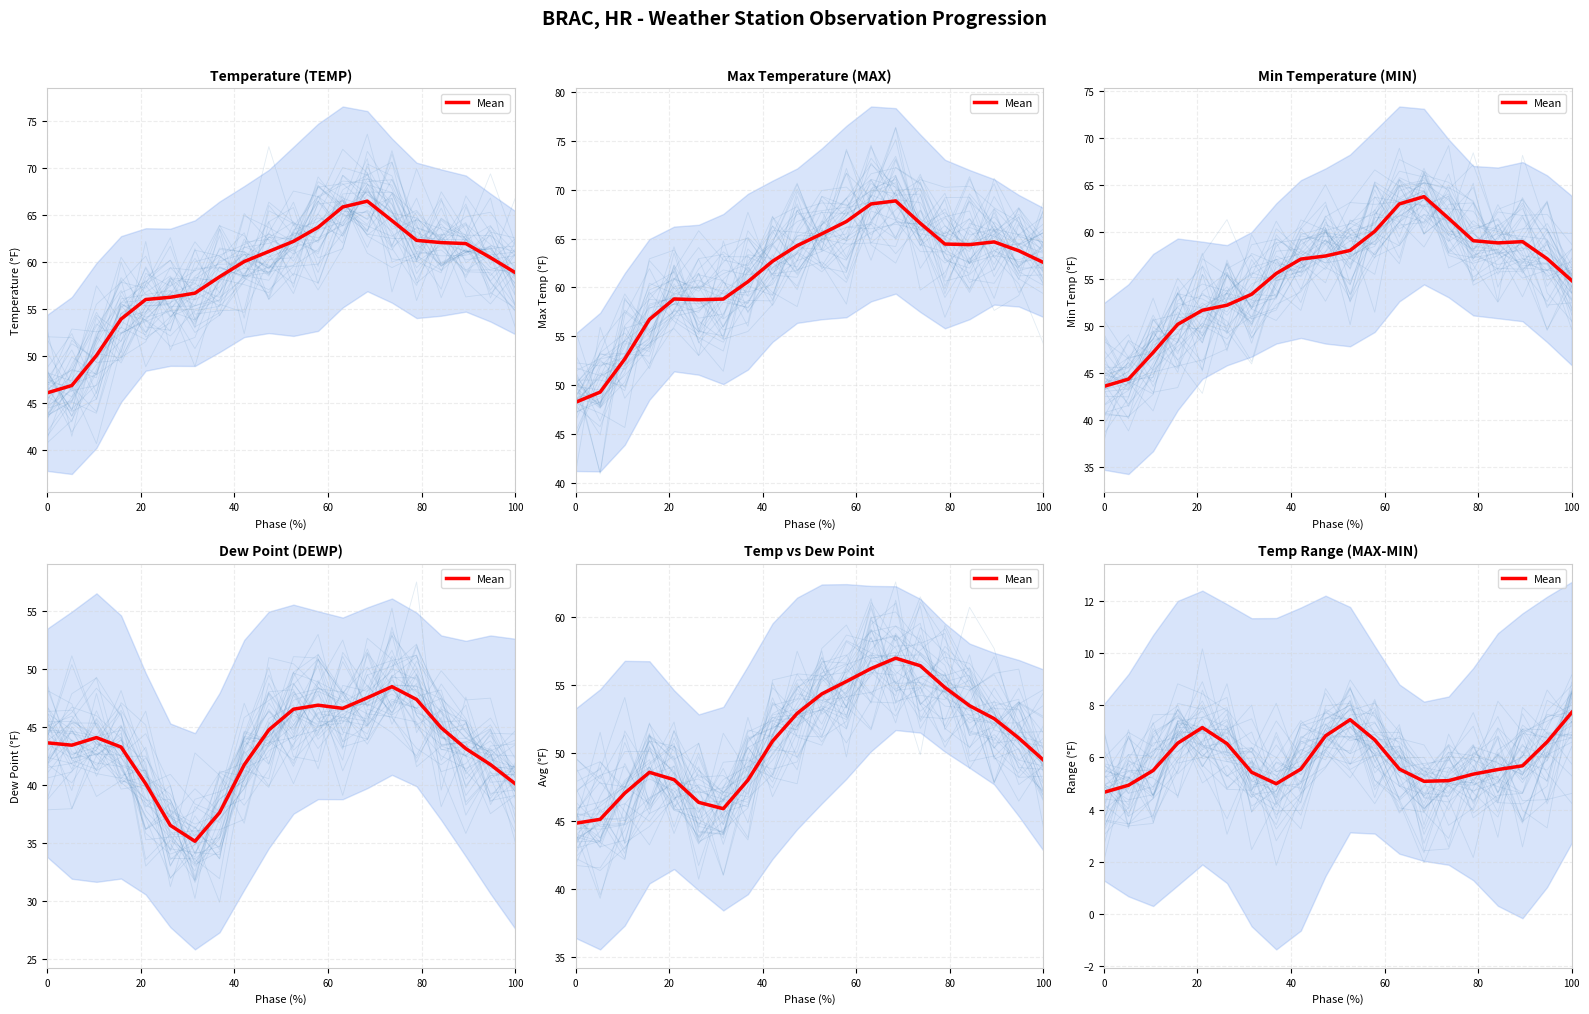

How many data points are less than 5?

3